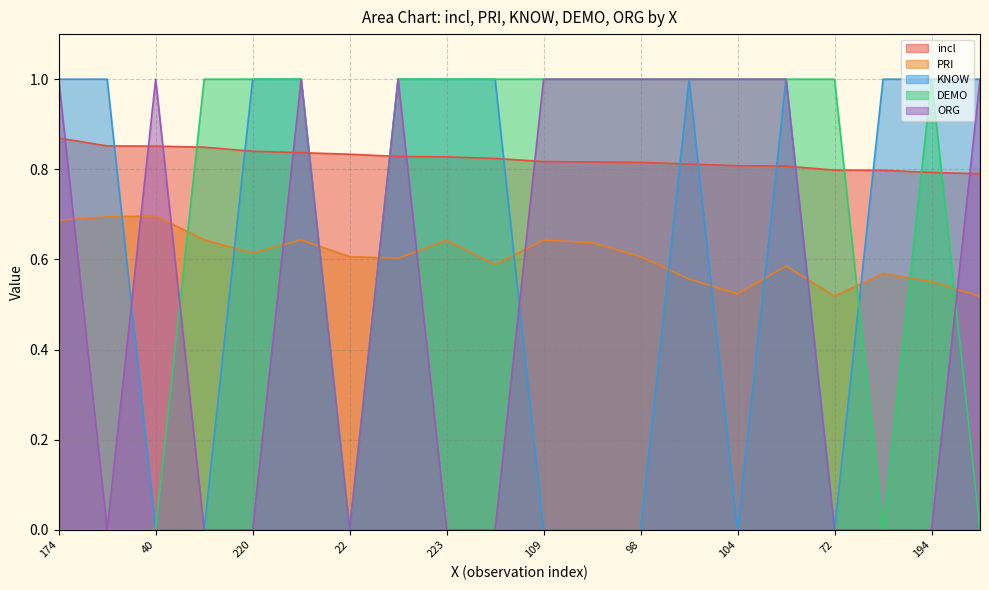

In ORG, how many points are higher than both neighbors (excluding endpoints)?

3